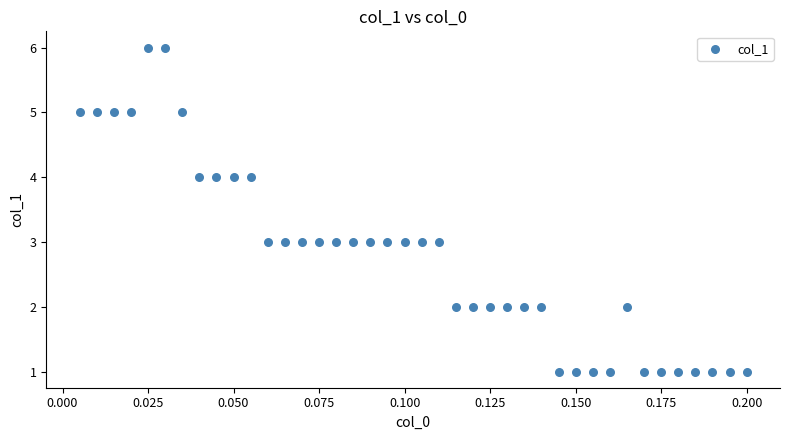

What is the range of Y values (max minus min)?

5